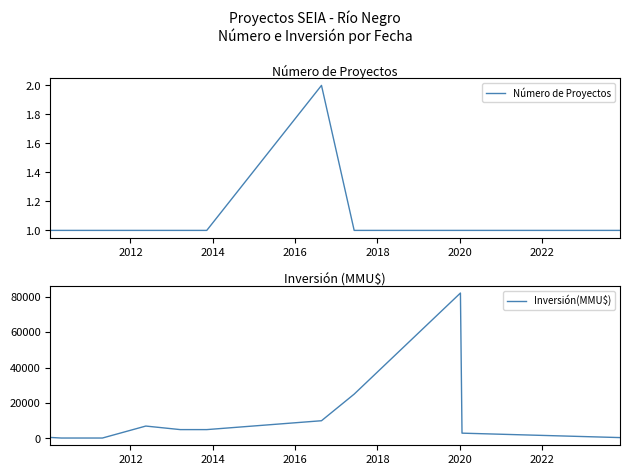

Does the chart display data point markers on the line(s)?

No